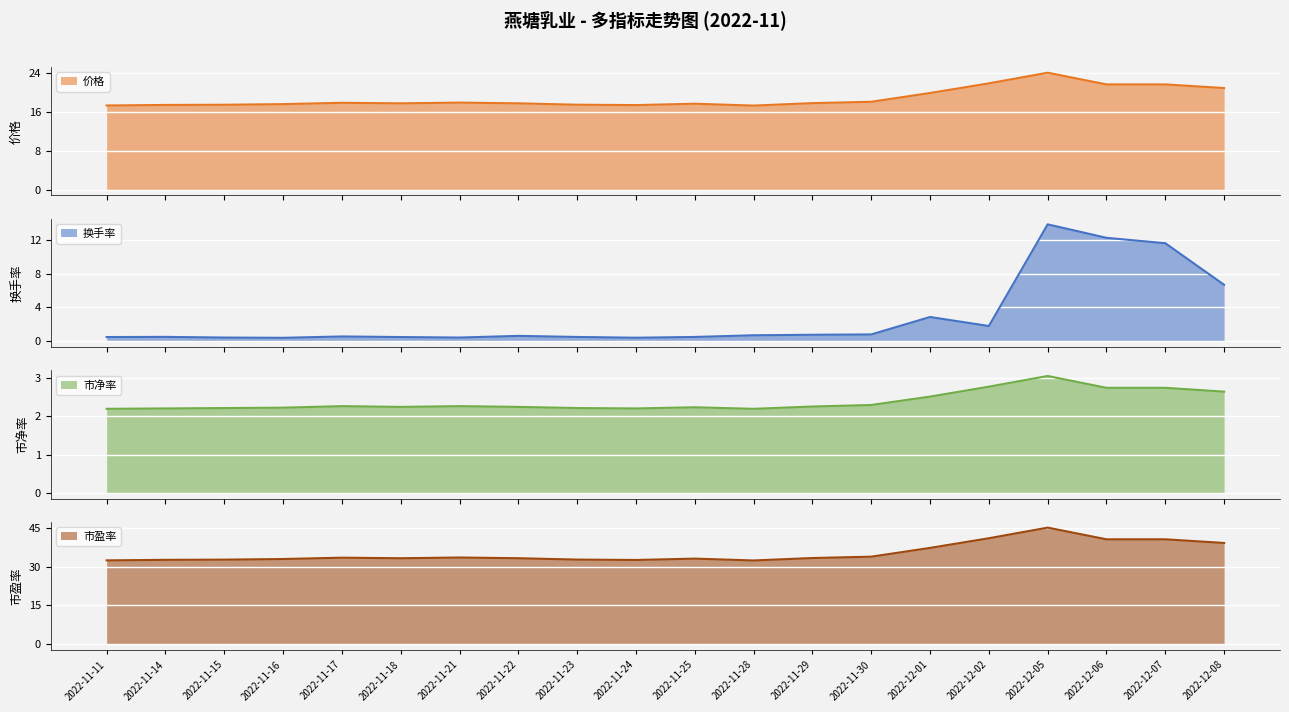

What is the difference between the maximum and minimum values in the 市净率 series?

0.9